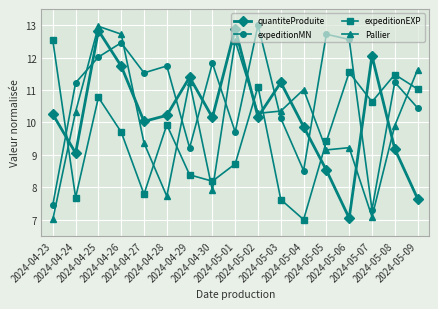

What are all the series names shown in the legend?

quantiteProduite, expeditionMN, expeditionEXP, Pallier